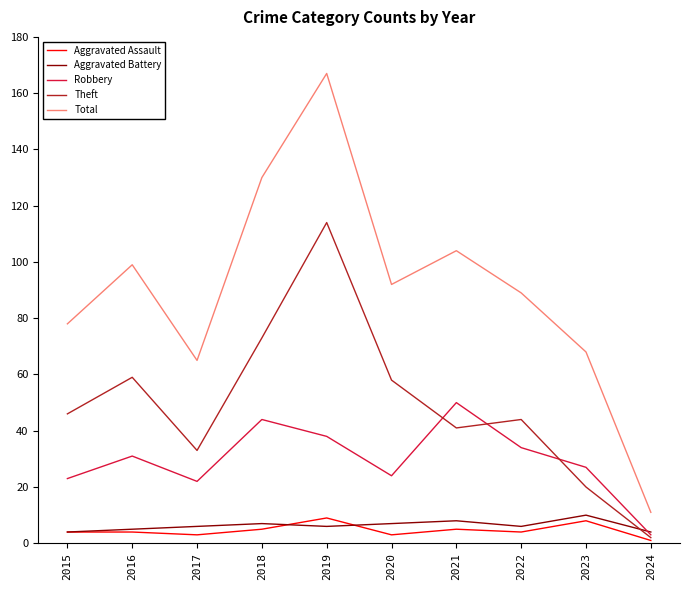

Where is the first local maximum for Theft?

2016